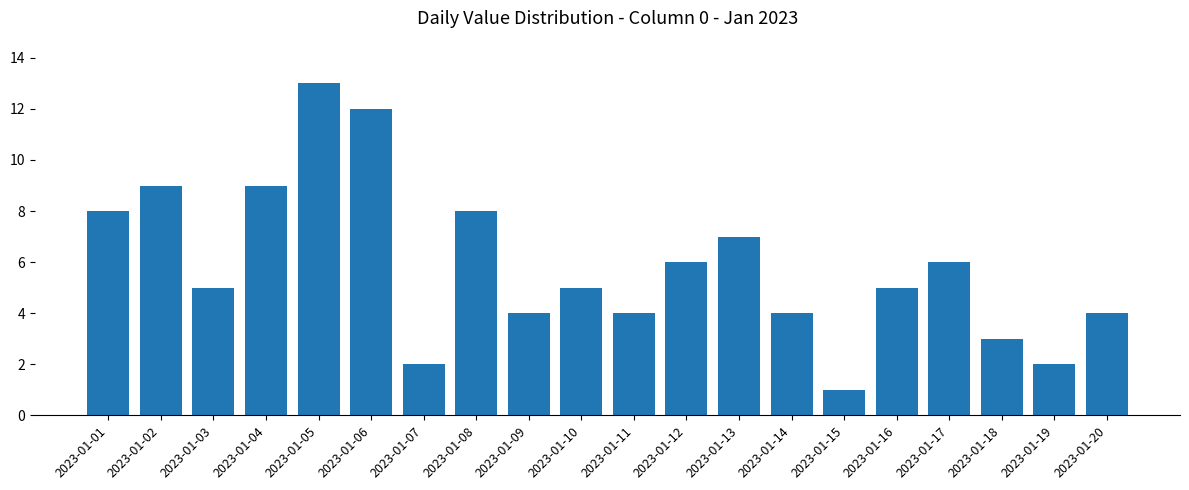

The chart shows a value of 4 at 2023-01-14. True or false?

True